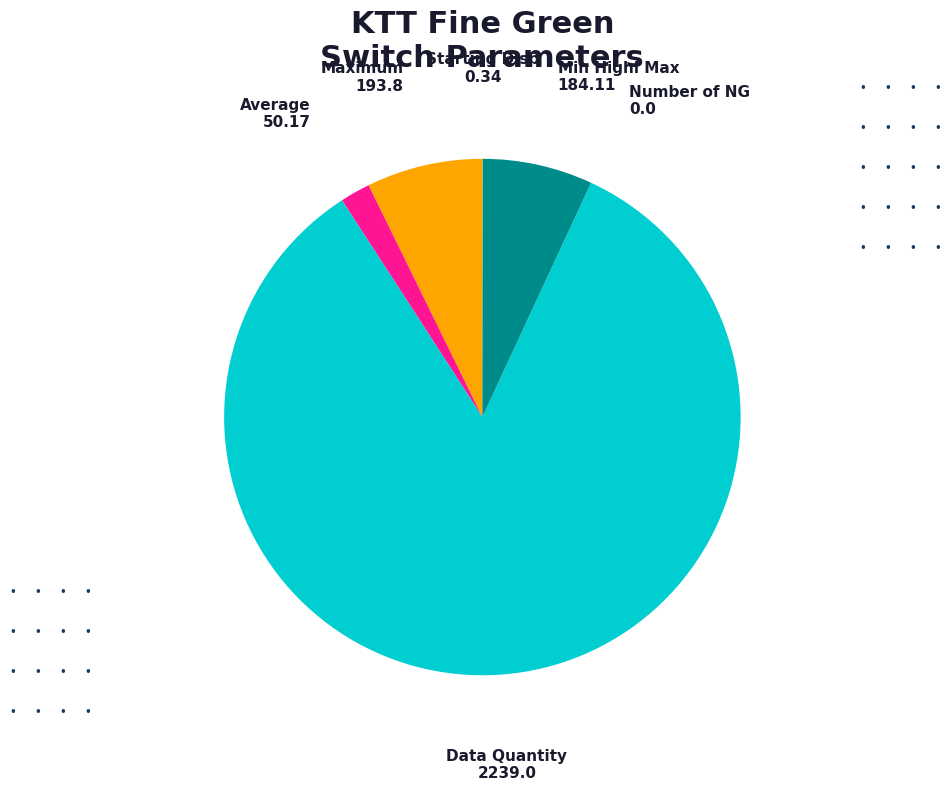

Which slice is the largest?

Data Quantity